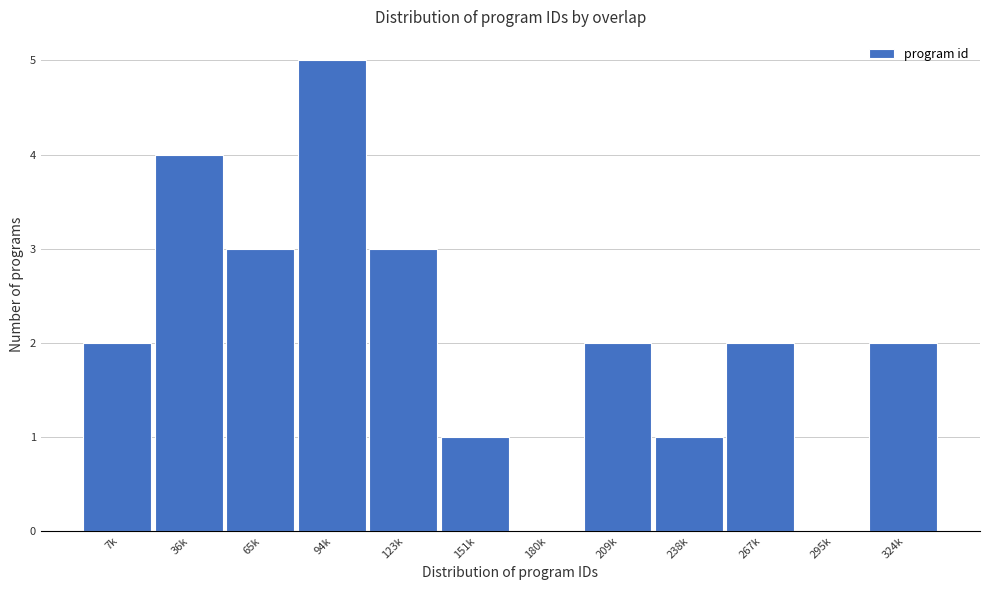

Reading left to right, what are all the values shown in this chart?

7k=2	36k=4	65k=3	94k=5	123k=3	151k=1	180k=0	209k=2	238k=1	267k=2	295k=0	324k=2